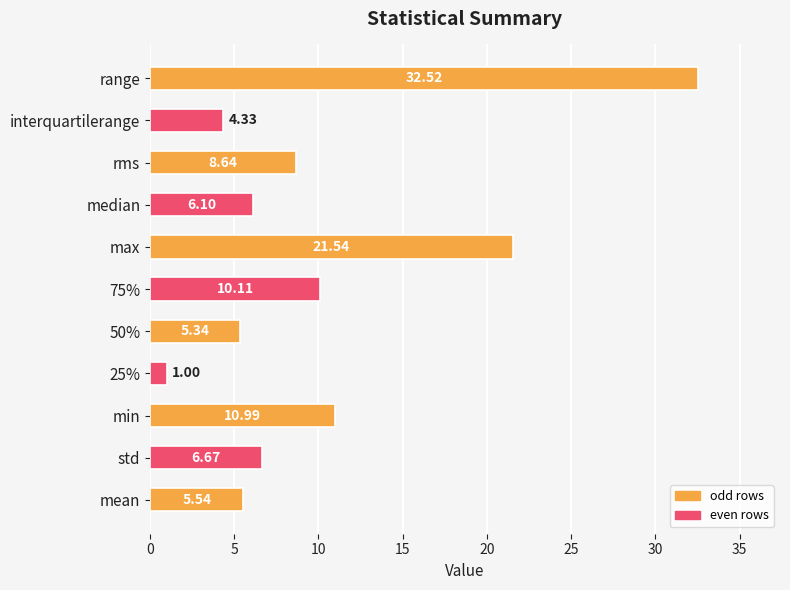

Rank the categories by value from lowest to highest.

25%, interquartilerange, 50%, mean, median, std, rms, 75%, min, max, range